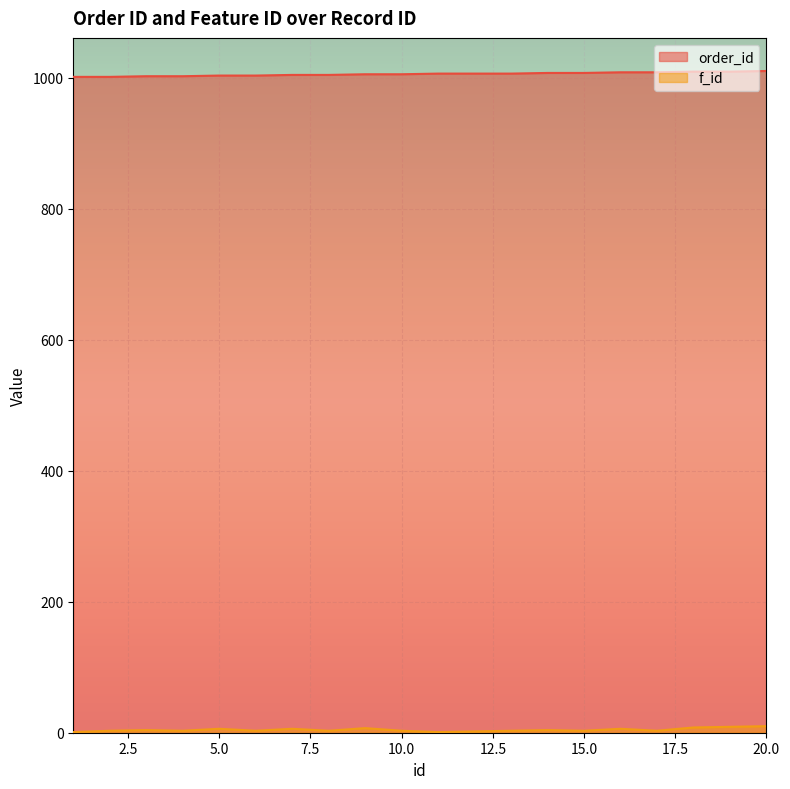

Between 3 and 4, which series saw the biggest shift?

f_id